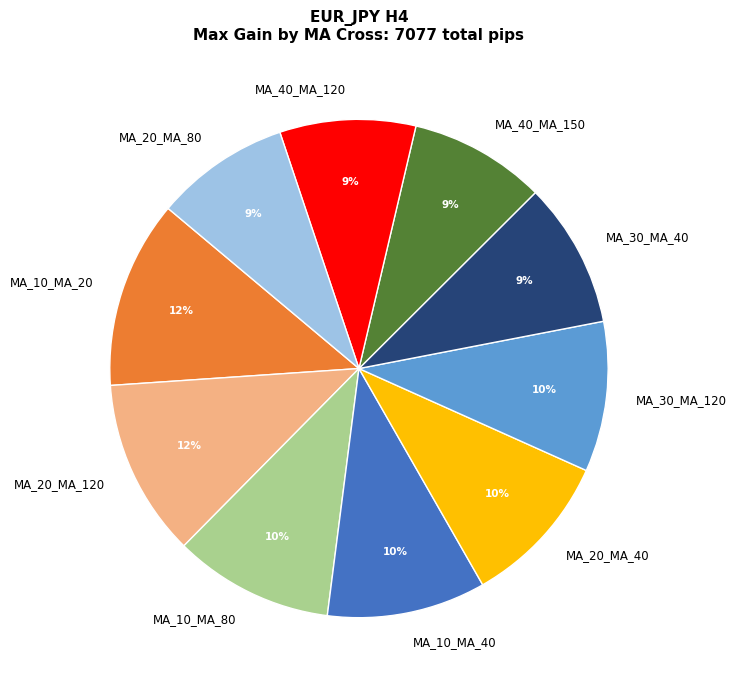

Does any single category account for the majority?

No